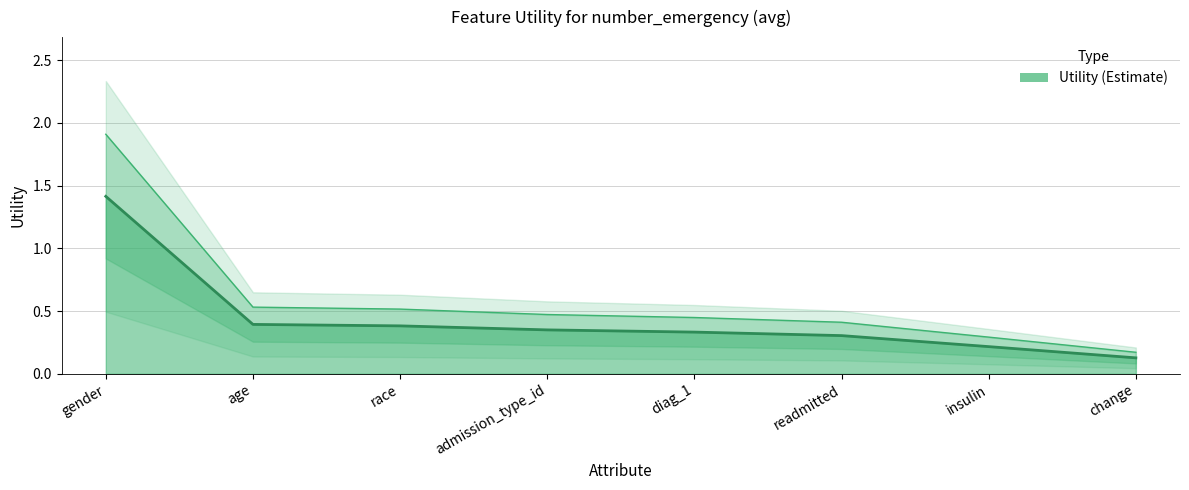

What position from the left is admission_type_id?

4